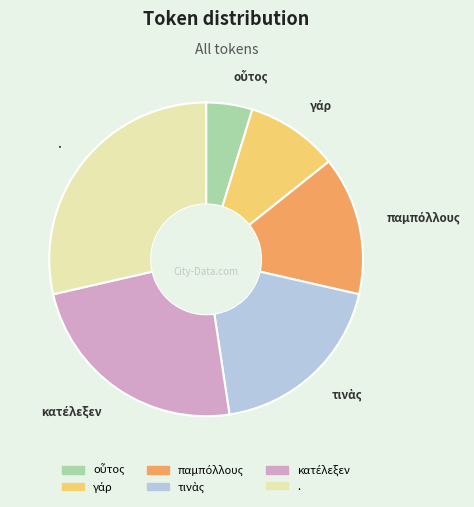

Is there any slice that represents more than half of the pie?

No